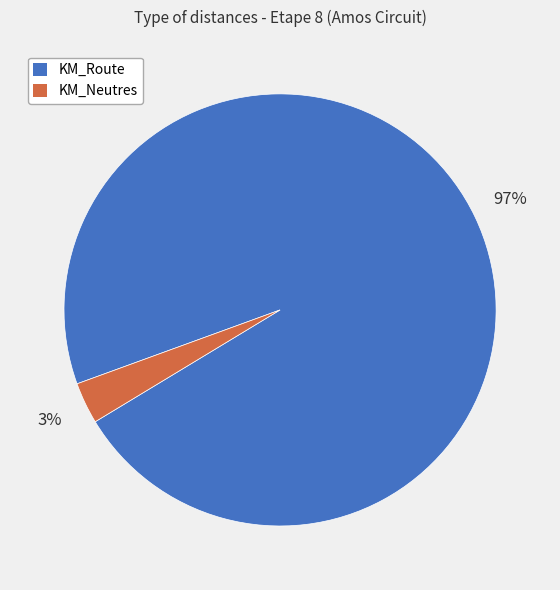

To the nearest percent, what is the difference between the largest and smallest slice percentages?

94%